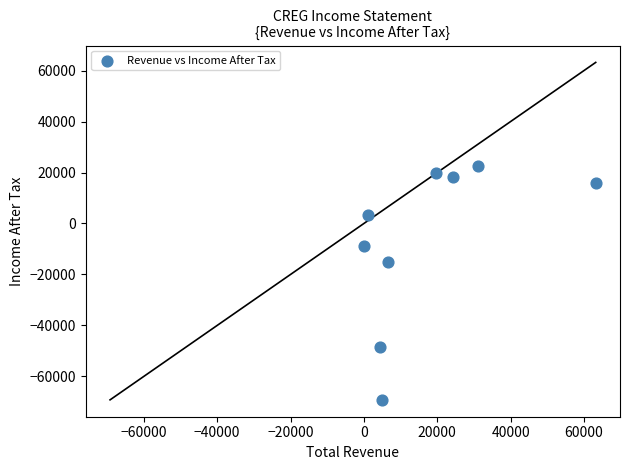

What Y value in the scatter plot is closest to -23400?

-15300